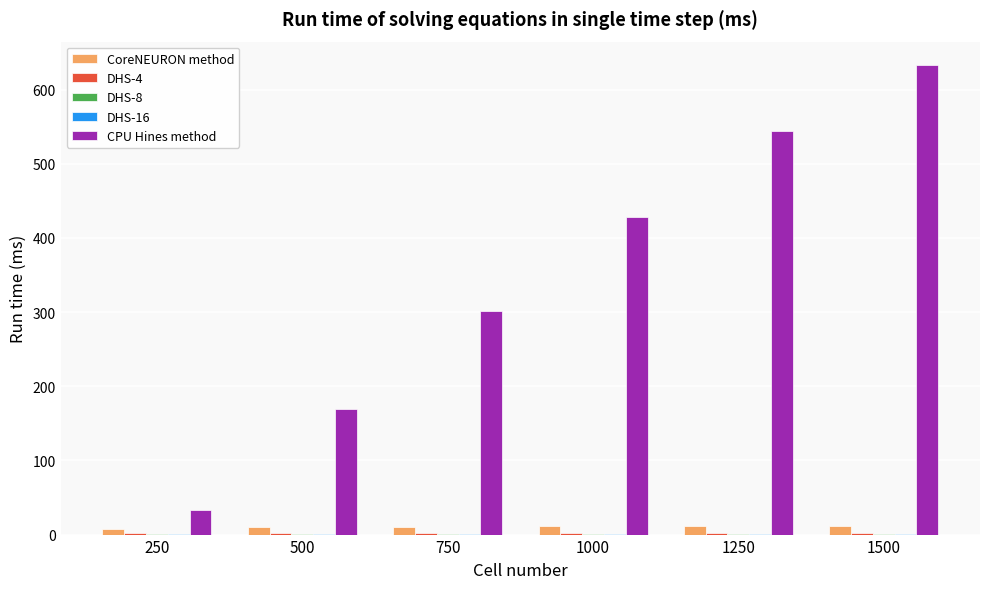

Where is CPU Hines method nearest to the value 333?

750